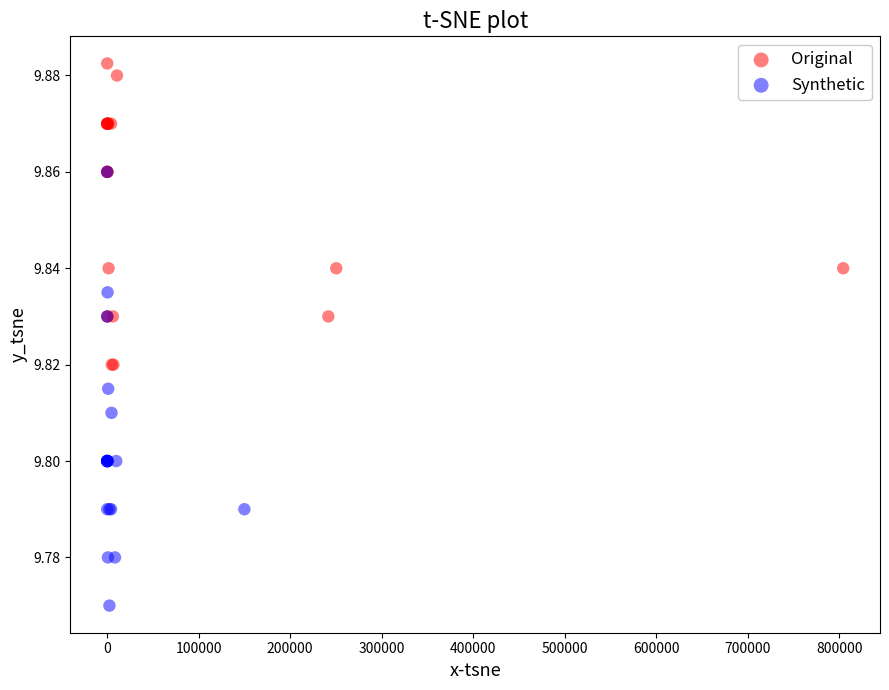

Which series has the largest Y range (max minus min)?

Synthetic